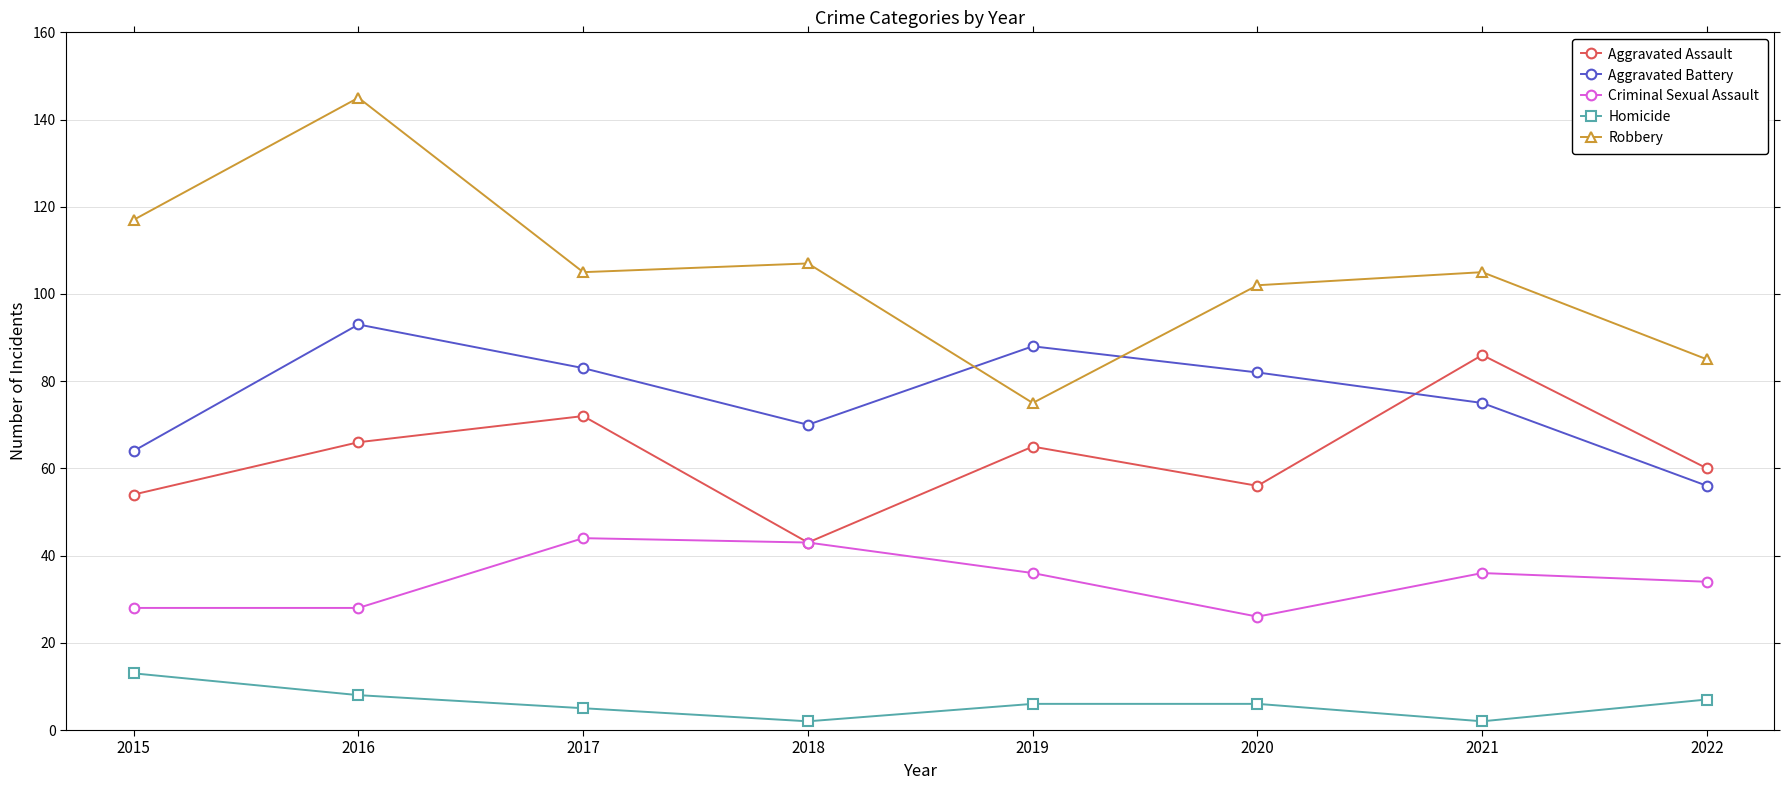

Which series has the largest total across all categories?

Robbery